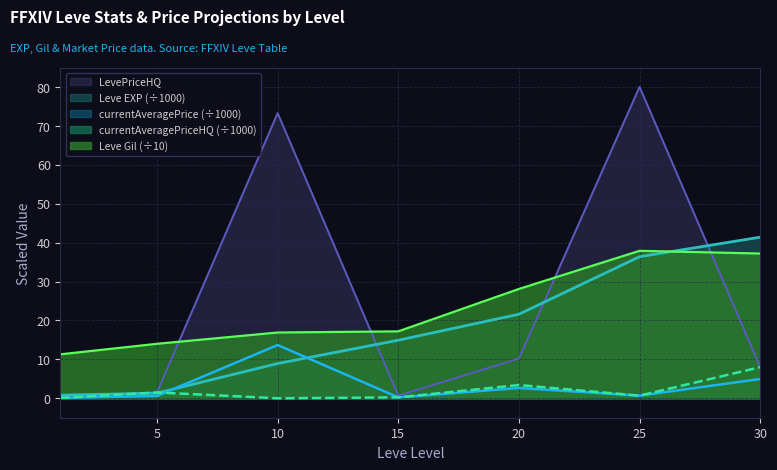

Which series changed the most between 10 and 25?

Leve EXP (÷1000)